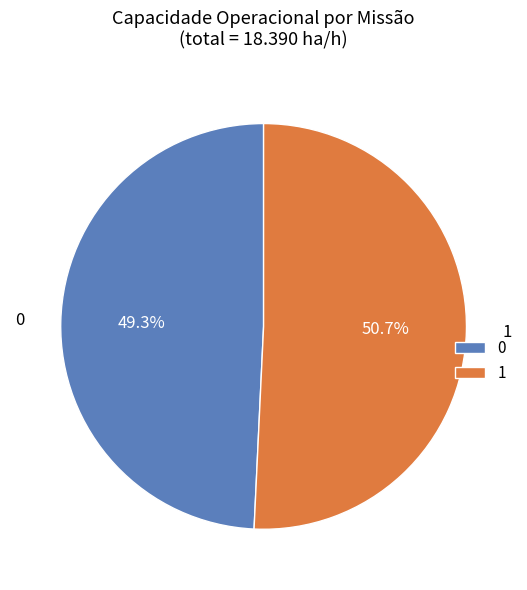

How many slices are in this pie chart?

2